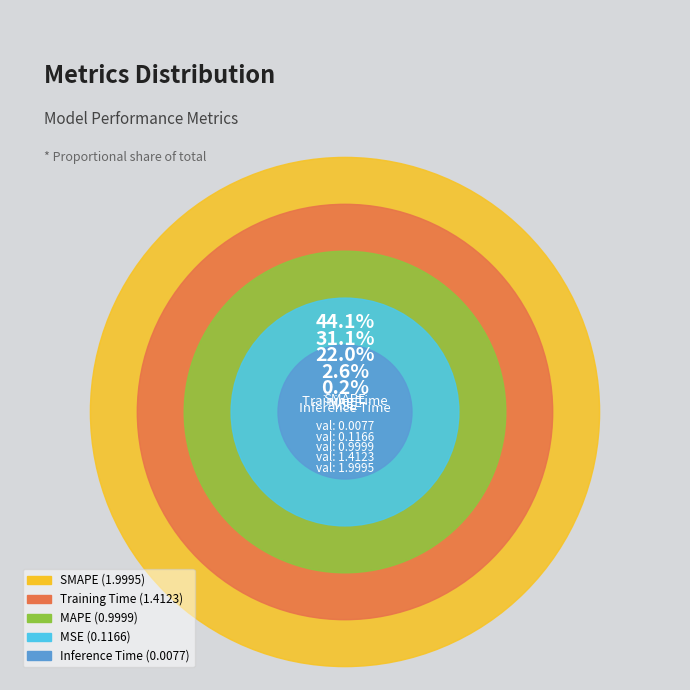

Is there a majority slice in this chart?

No